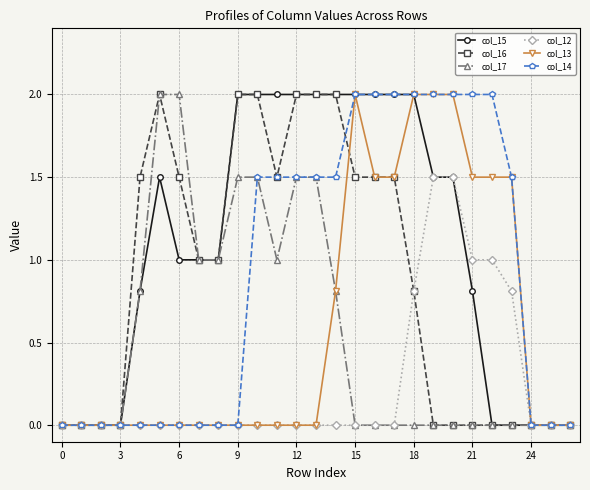

How many data points in col_14 are less than 1?

13